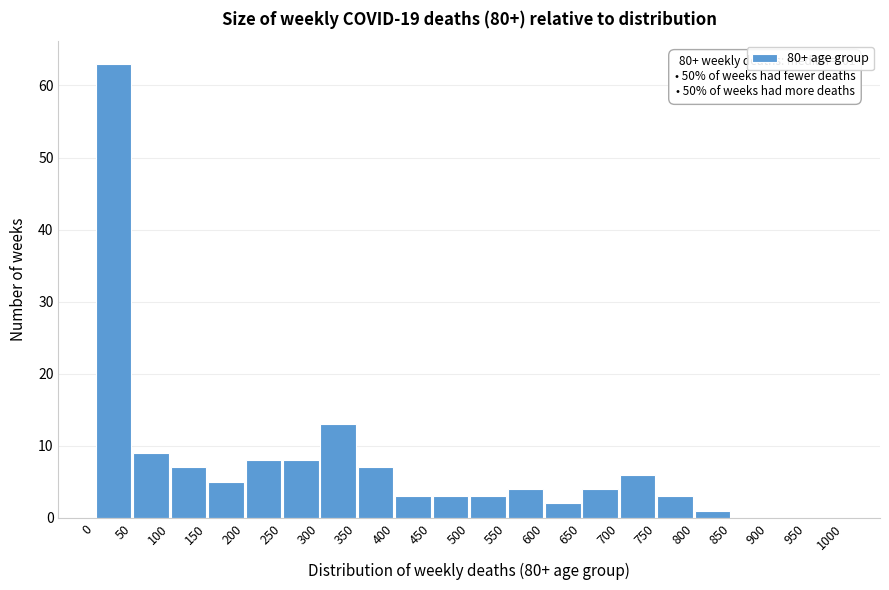

Which range on the x-axis has the tallest bar?

0 to 50